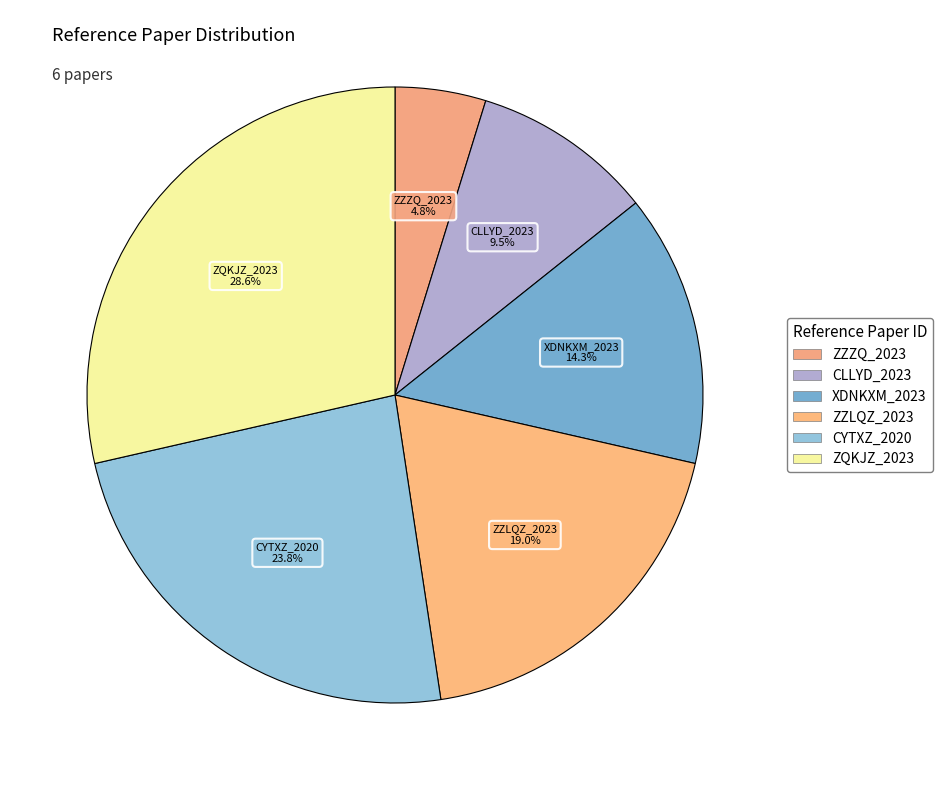

Is there any slice that represents more than half of the pie?

No